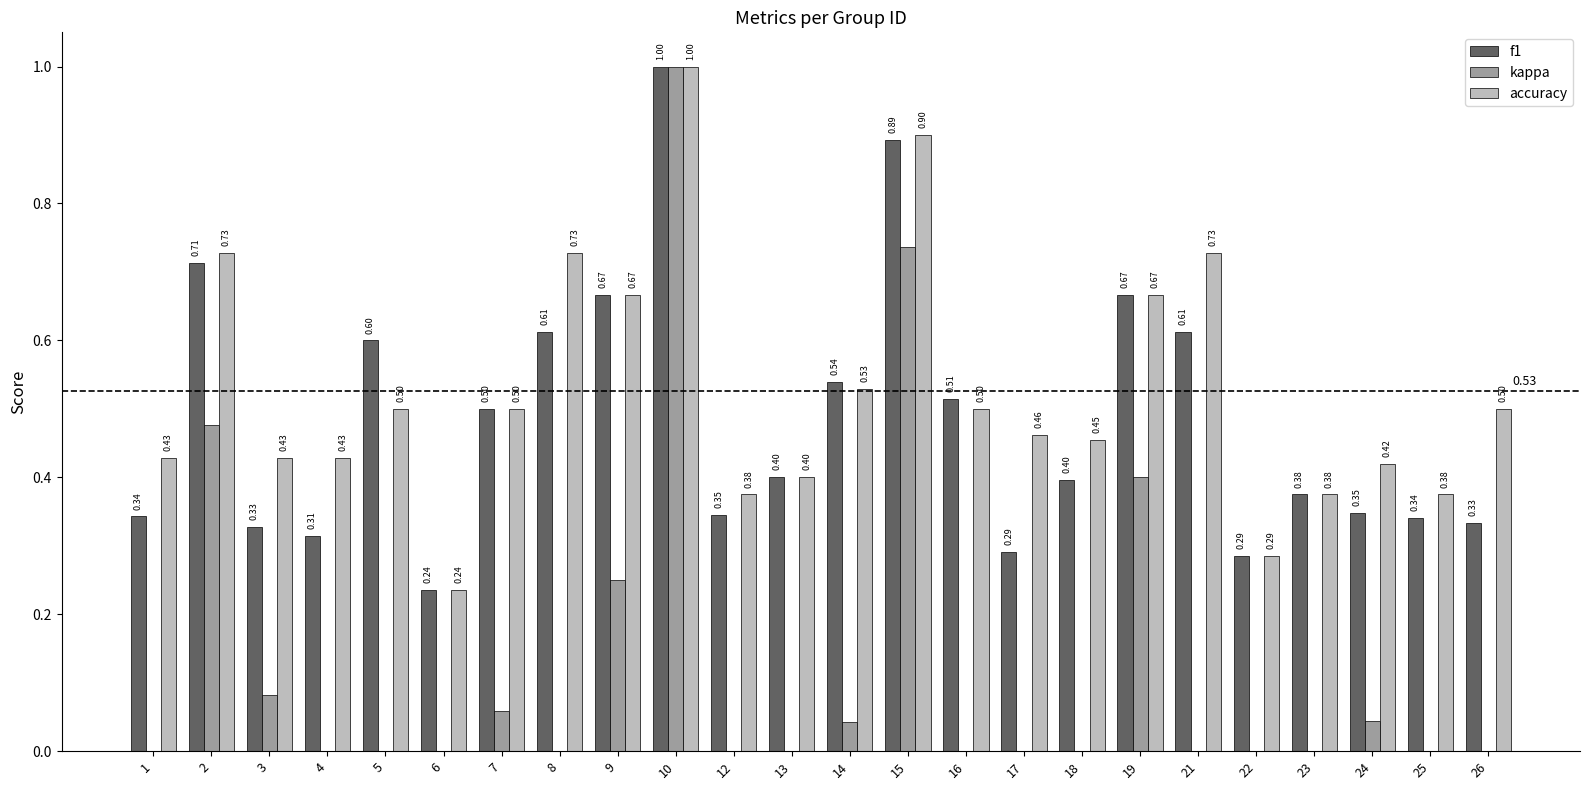

Rank the categories by kappa value from highest to lowest.

10, 15, 2, 19, 9, 3, 7, 24, 14, 8, 16, 17, 21, 26, 18, 12, 13, 4, 5, 23, 1, 22, 25, 6